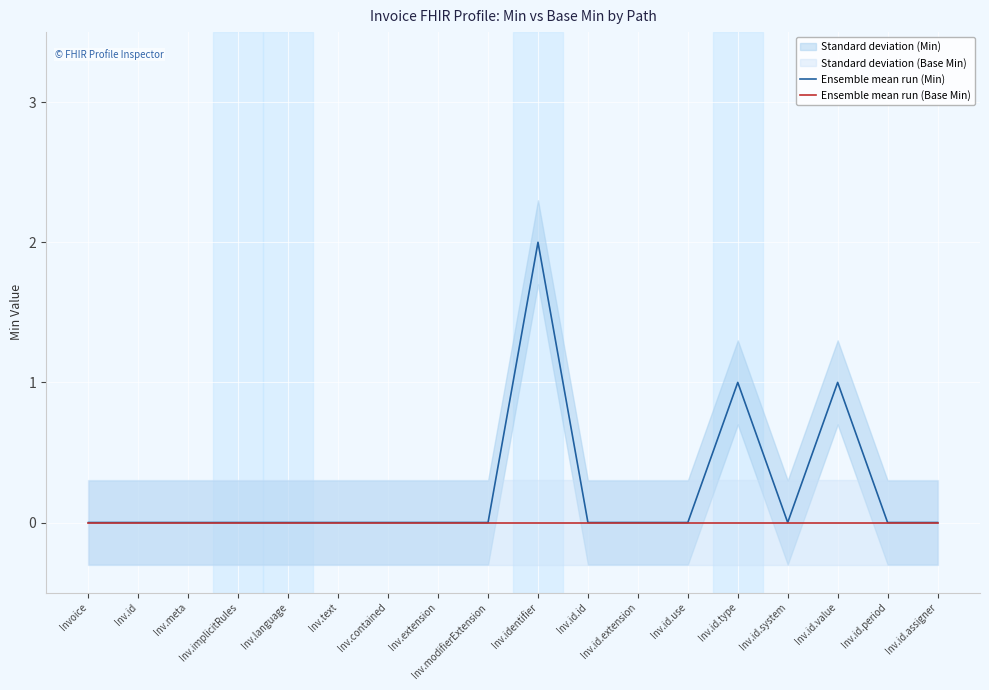

Reading left to right, transcribe all the data shown in this chart.

Ensemble mean run (Min): 0	0	0	0	0	0	0	0	0	2	0	0	0	1	0	1	0	0
Ensemble mean run (Base Min): 0	0	0	0	0	0	0	0	0	0	0	0	0	0	0	0	0	0